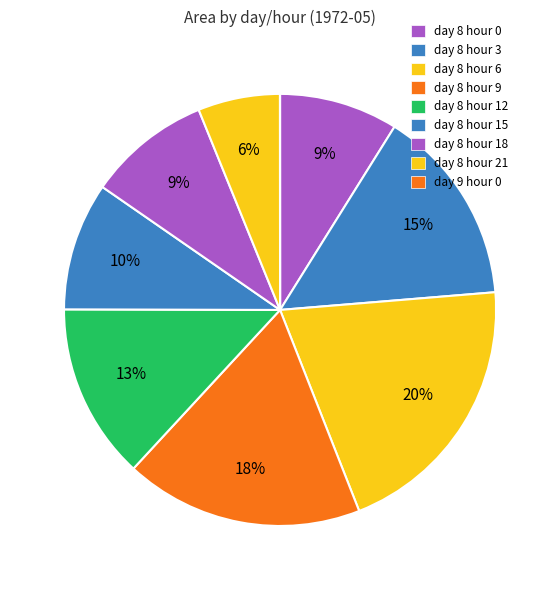

Which category has the biggest portion of the pie?

day 8 hour 6